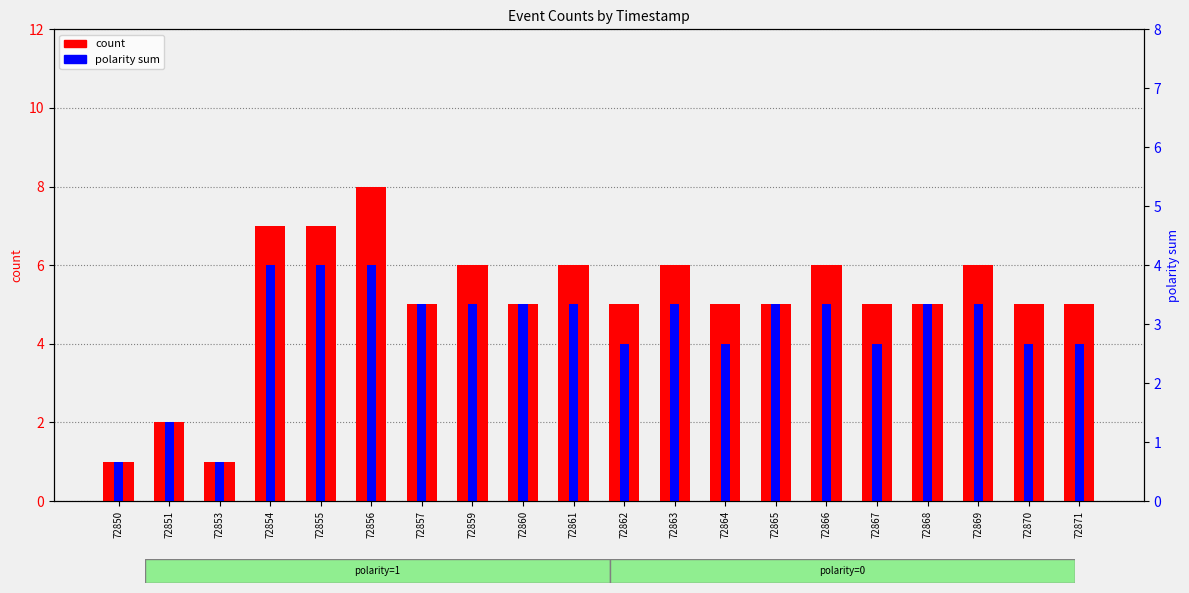

How many bars are there in each group?

2